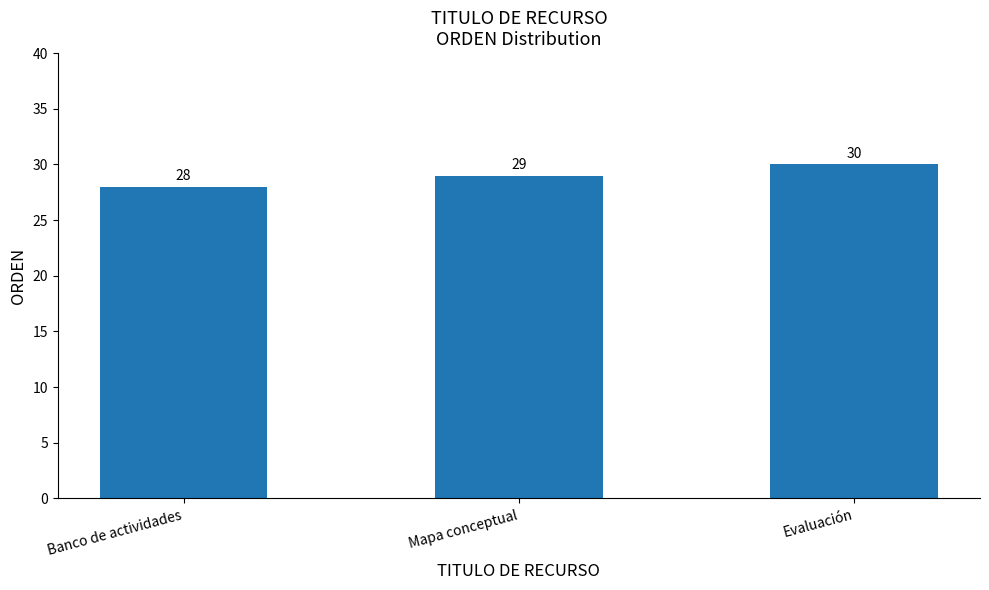

What value does the data have at Evaluación?

30